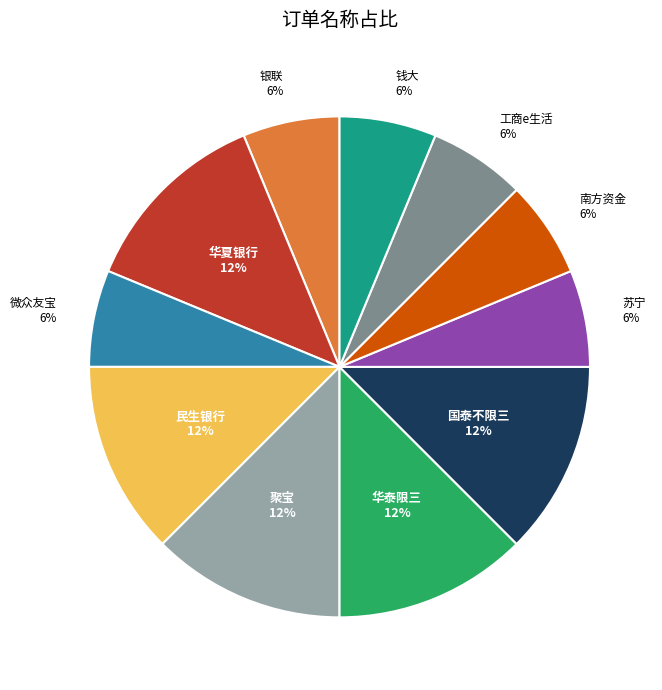

To the nearest percent, what is the difference between the largest and smallest slice percentages?

6%